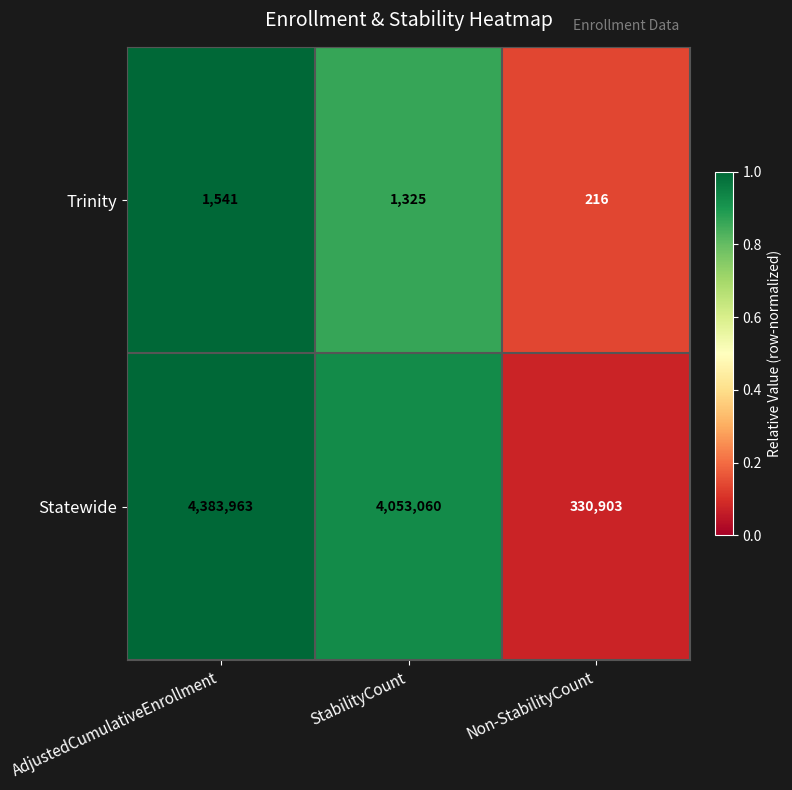

At Non-StabilityCount, list the series in order from largest to smallest.

Statewide, Trinity